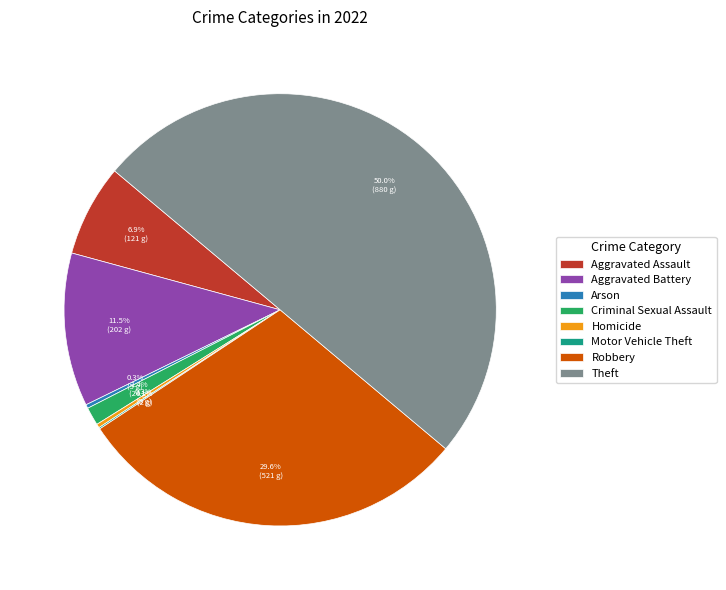

Combined, do Criminal Sexual Assault and Theft account for over 50%?

Yes